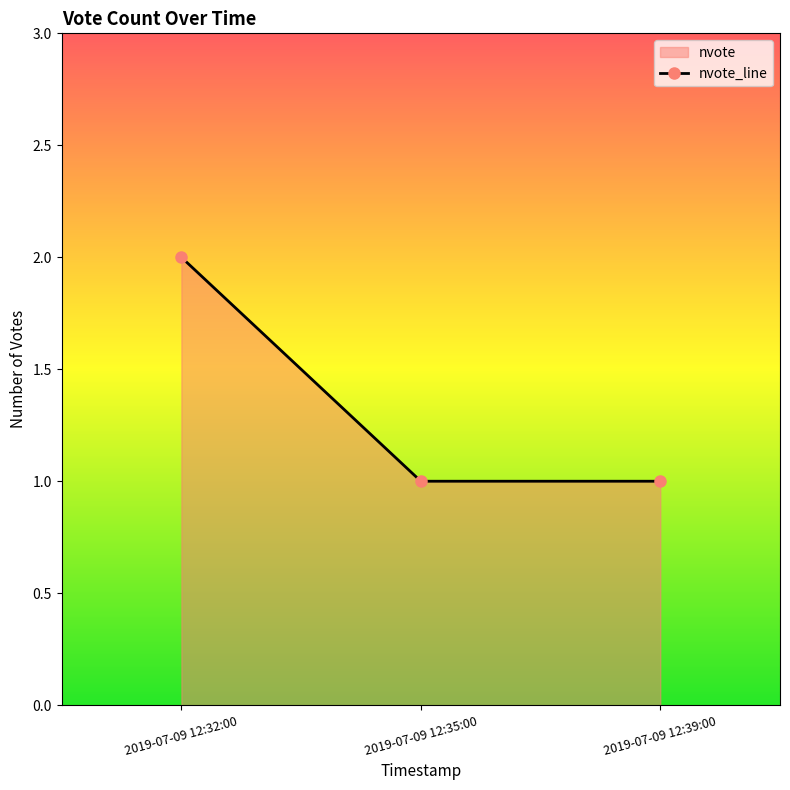

What is the value of the 2nd point from the left?

1